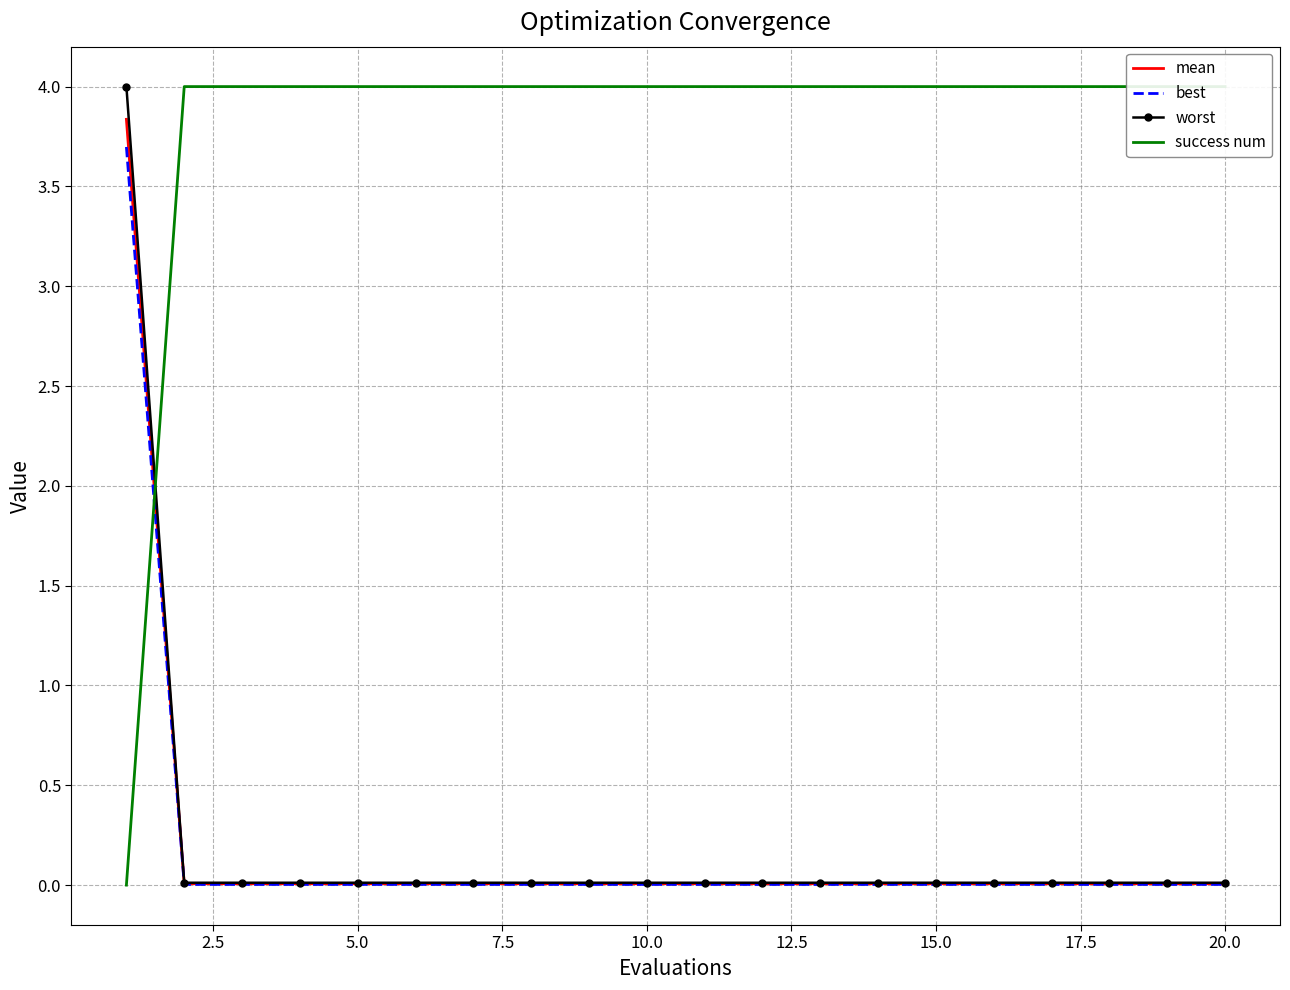

Which series has the widest spread of values?

success num